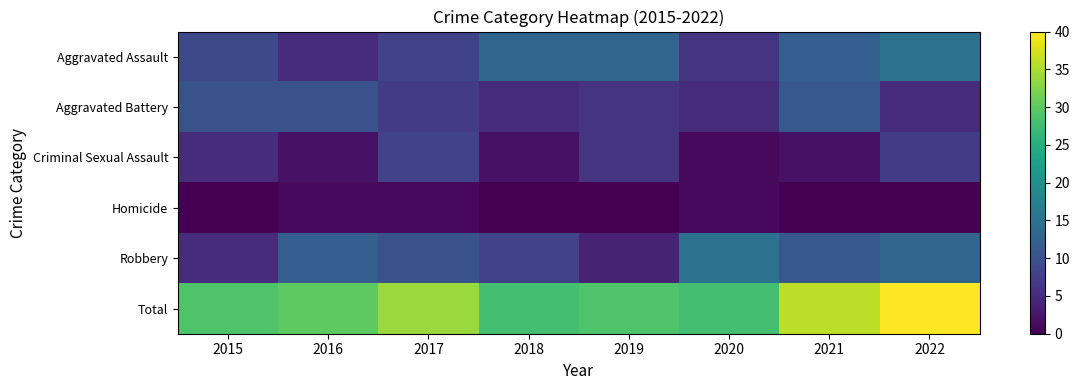

Reading left to right, transcribe all the data shown in this chart.

Aggravated Assault: 2015=9	2016=5	2017=8	2018=13	2019=13	2020=6	2021=12	2022=15
Aggravated Battery: 2015=10	2016=10	2017=7	2018=5	2019=6	2020=5	2021=11	2022=5
Criminal Sexual Assault: 2015=5	2016=2	2017=8	2018=2	2019=6	2020=1	2021=2	2022=7
Homicide: 2015=0	2016=1	2017=1	2018=0	2019=0	2020=1	2021=0	2022=0
Robbery: 2015=5	2016=12	2017=10	2018=8	2019=4	2020=15	2021=11	2022=13
Total: 2015=29	2016=30	2017=34	2018=28	2019=29	2020=28	2021=36	2022=40